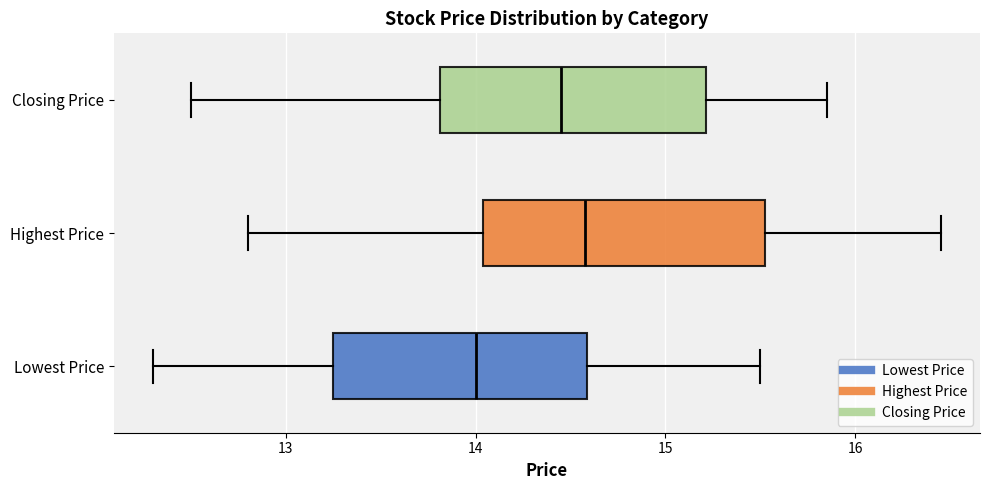

Where does the median line of the box for Lowest Price sit on the x-axis? The values are not printed on the chart, so give them approximately, as read against the axis.

14.0